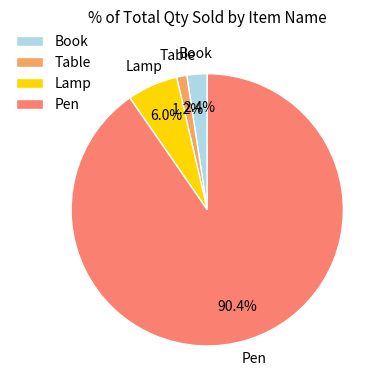

To the nearest percent, what percentage of the pie is Pen?

90%